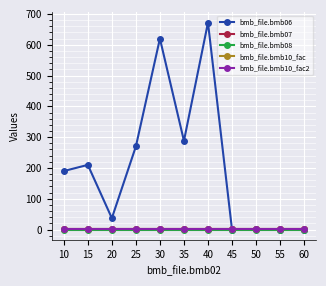

At which category does the chart reach its peak across all series?

40